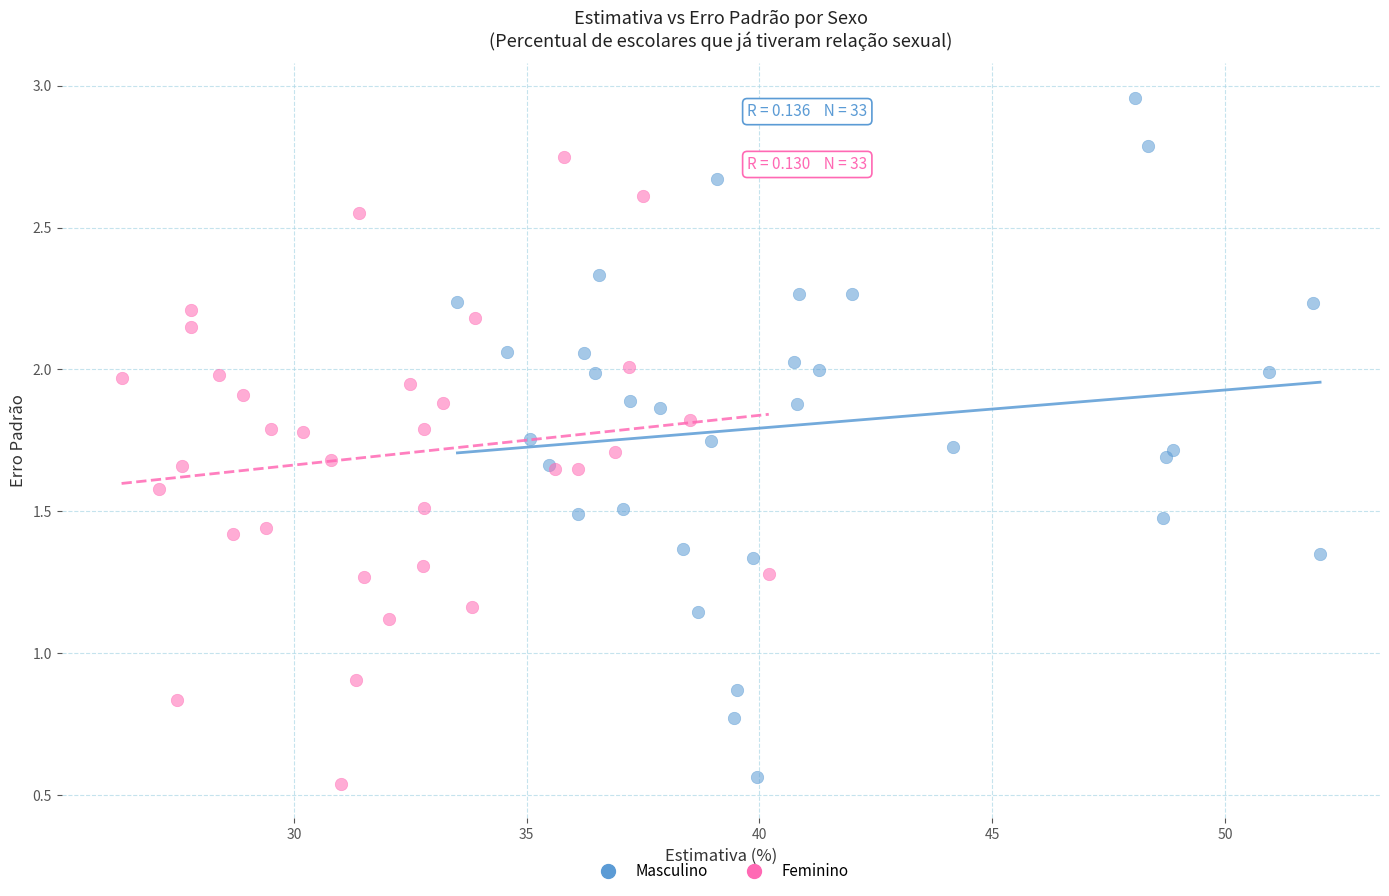

Which series reaches the minimum Y coordinate?

Feminino